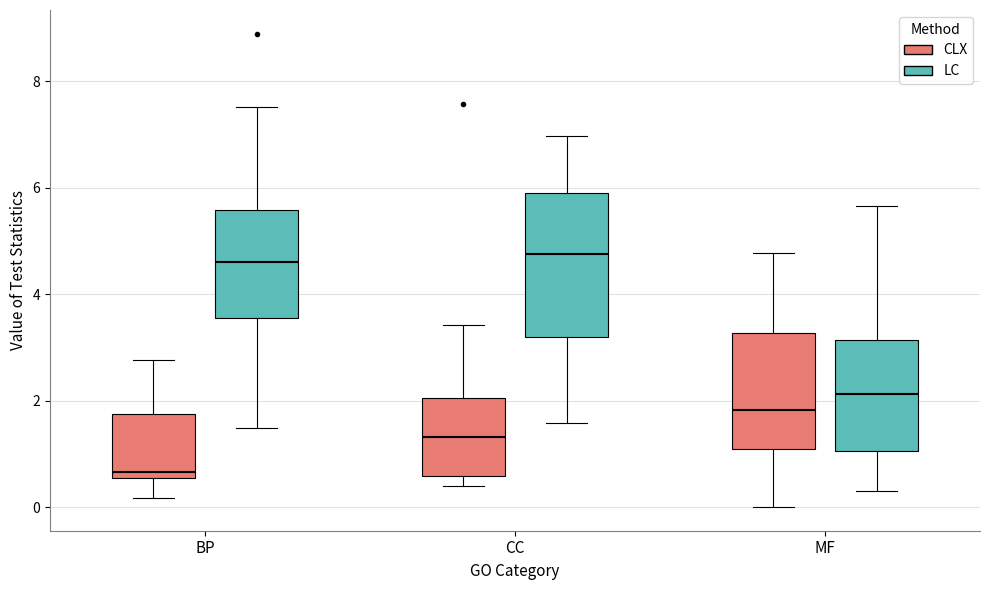

Where is the upper edge of the box for MF (LC) on the y-axis? The values are not printed on the chart, so give them approximately, as read against the axis.

3.2